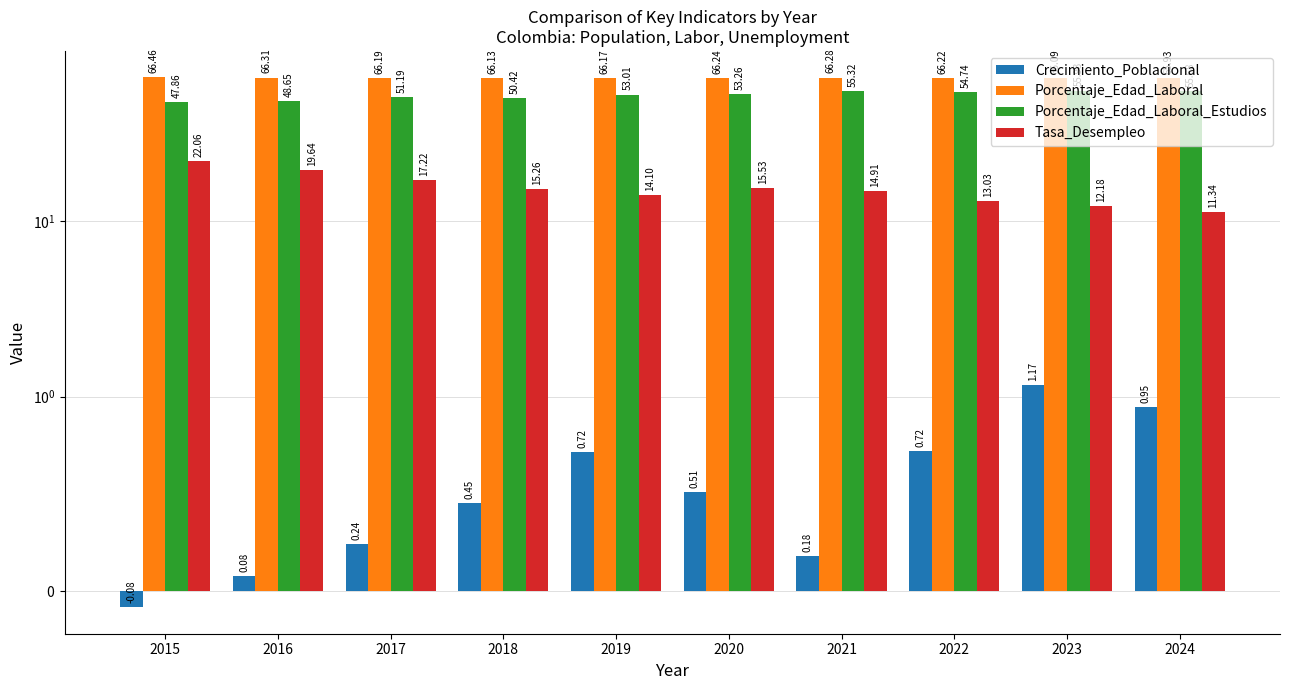

What is the minimum value for Crecimiento_Poblacional?

-0.1